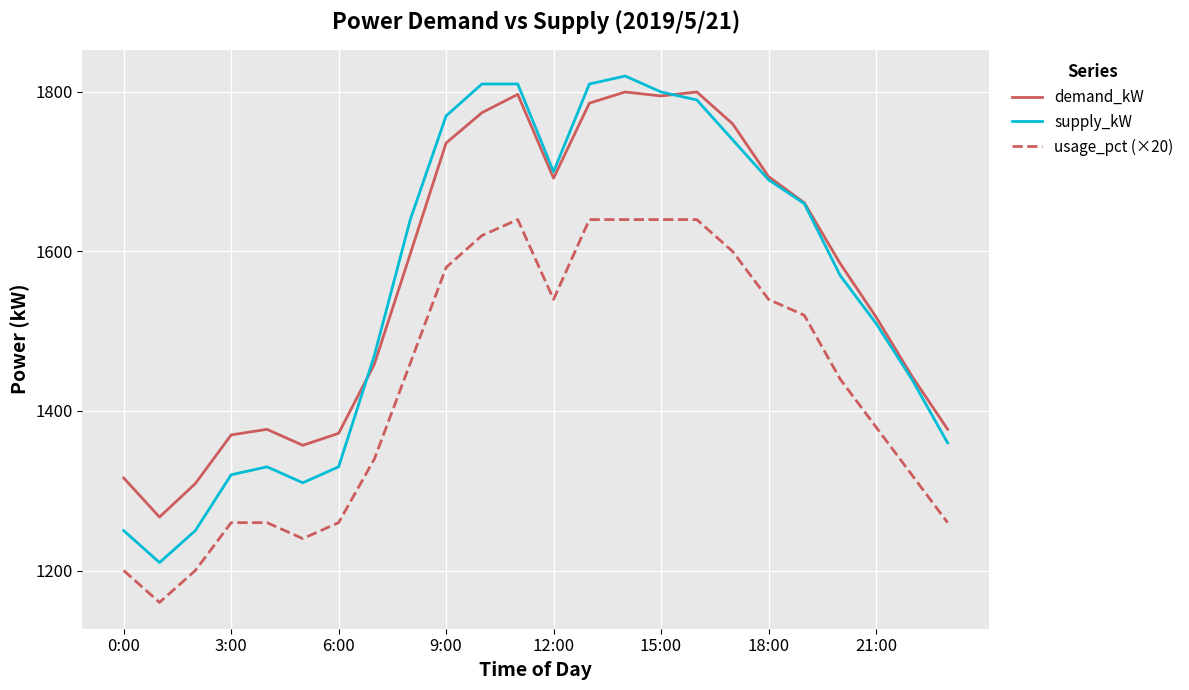

What is the maximum value shown in the chart?

1820